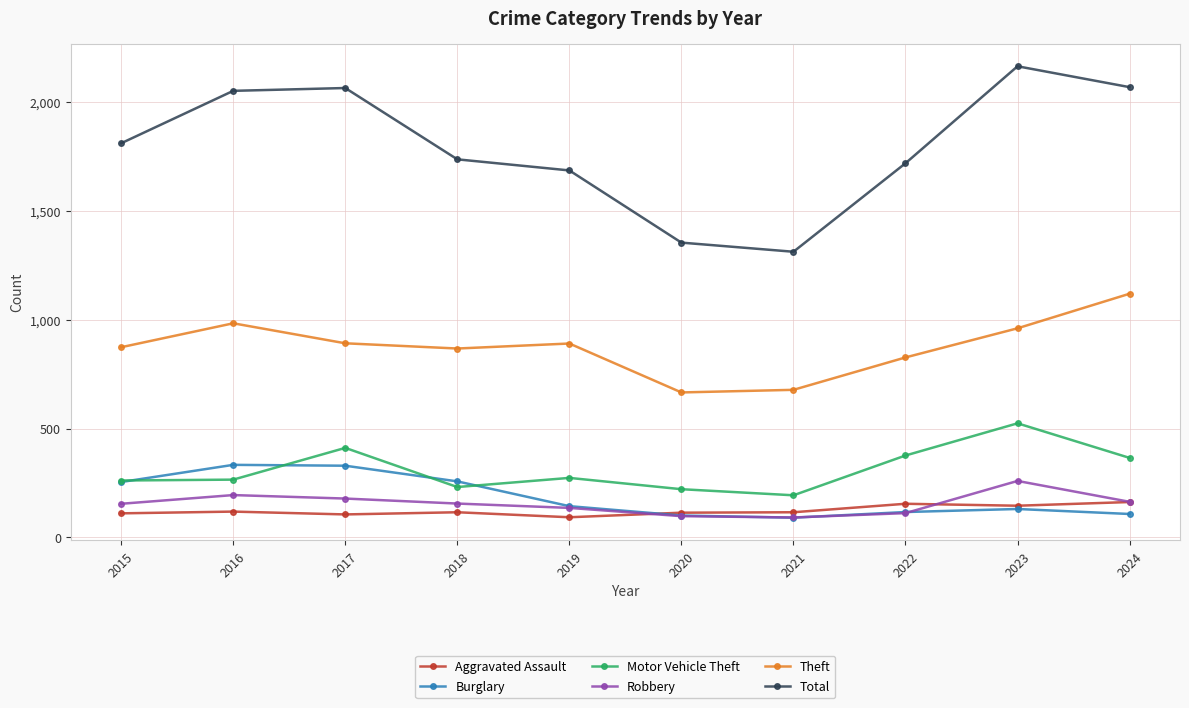

How many data points in Aggravated Assault are less than 115?

4